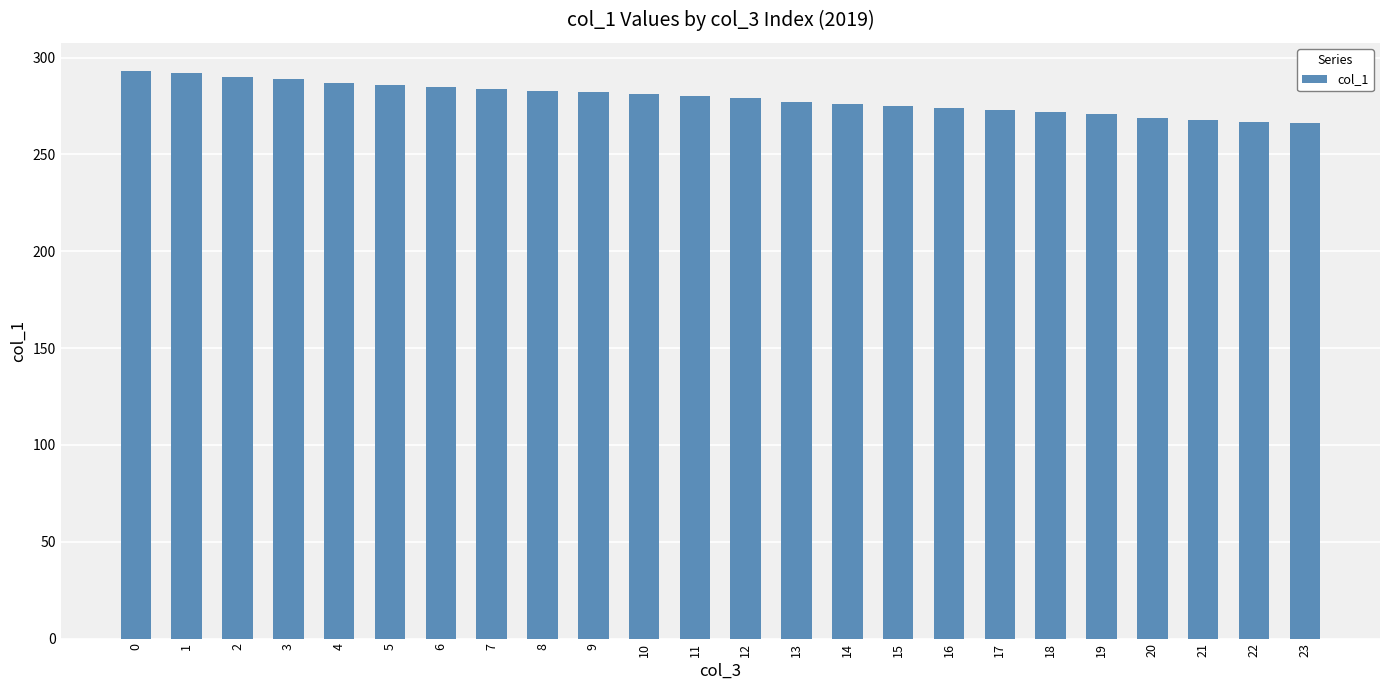

How many bars are there in total?

24